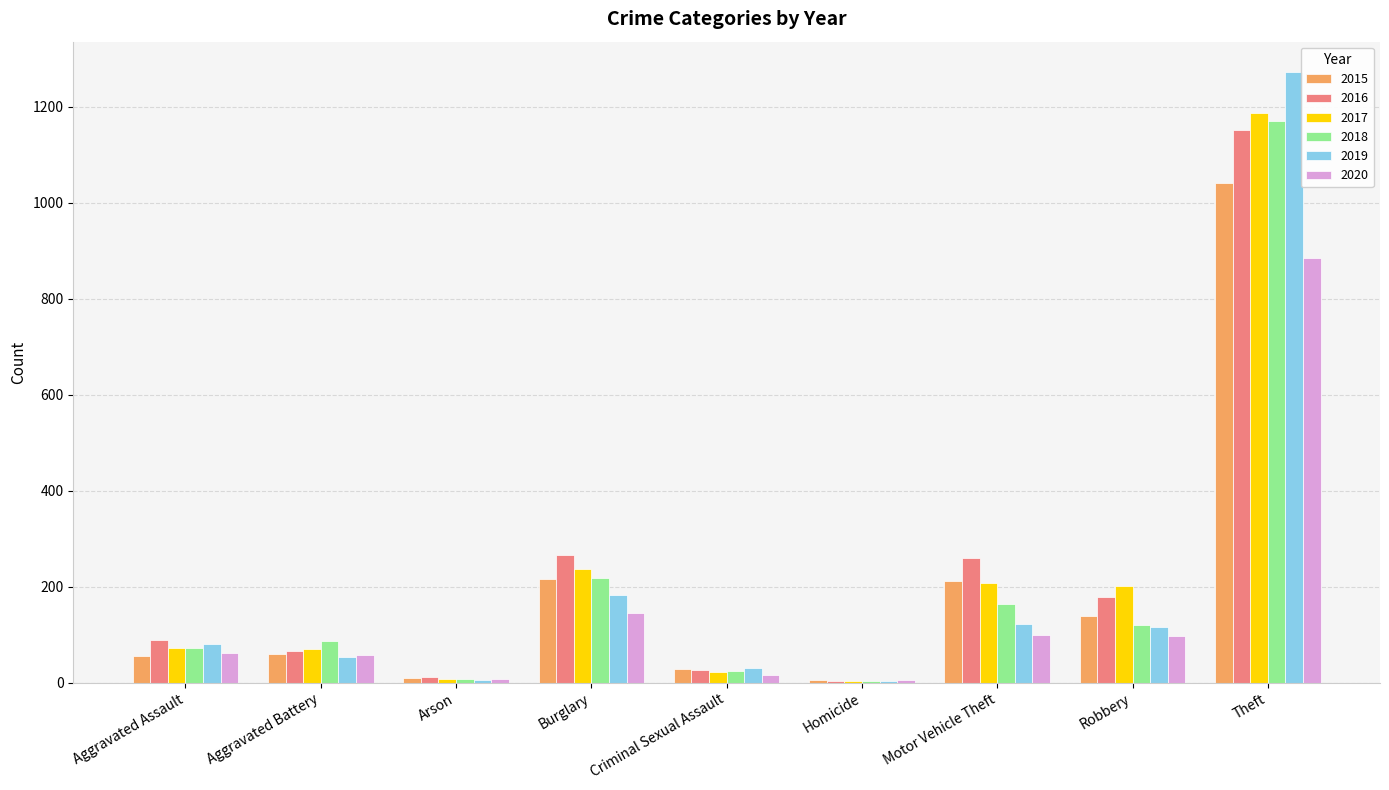

How many categories are shown in the chart?

9